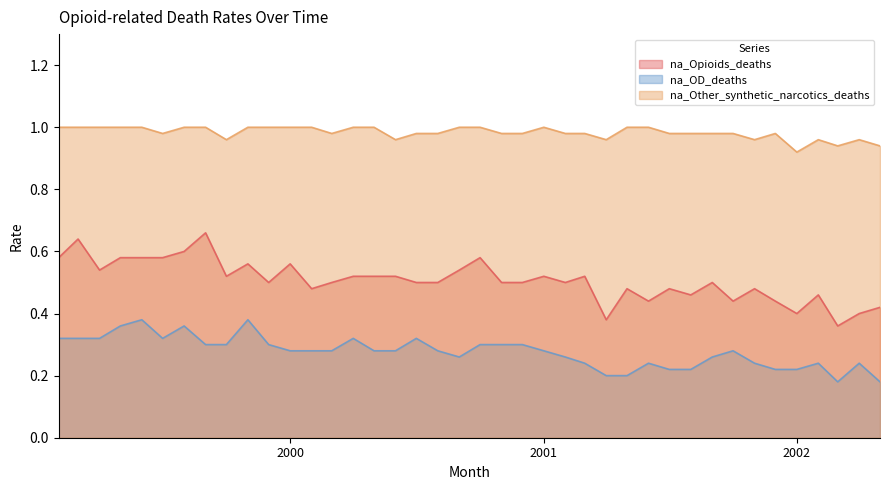

Rank the series by their maximum value, from lowest to highest.

na_OD_deaths, na_Opioids_deaths, na_Other_synthetic_narcotics_deaths